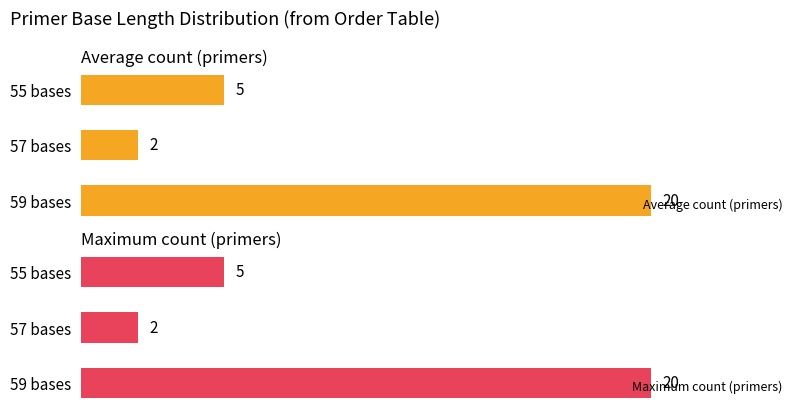

Does the chart contain any negative values?

No